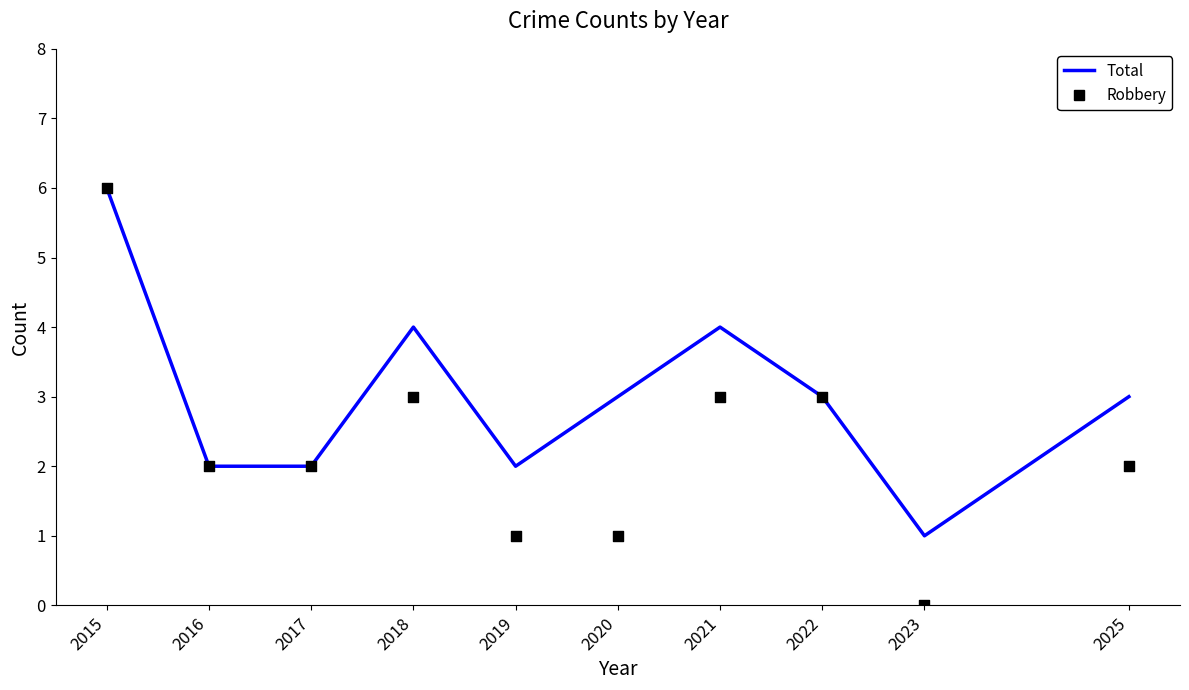

Which series contains the highest Y value?

Total